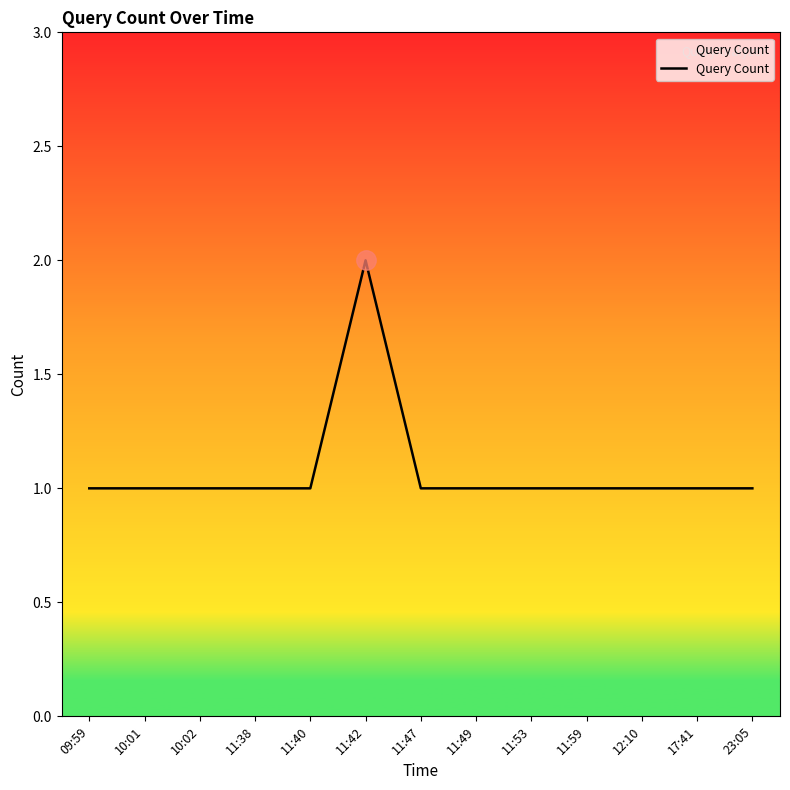

What position from the left is 17:41?

12